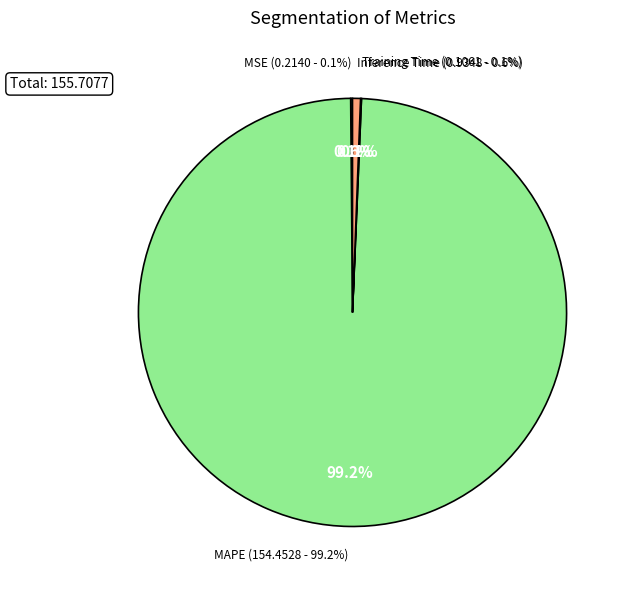

Is it true that MAPE is 99% of the pie?

True